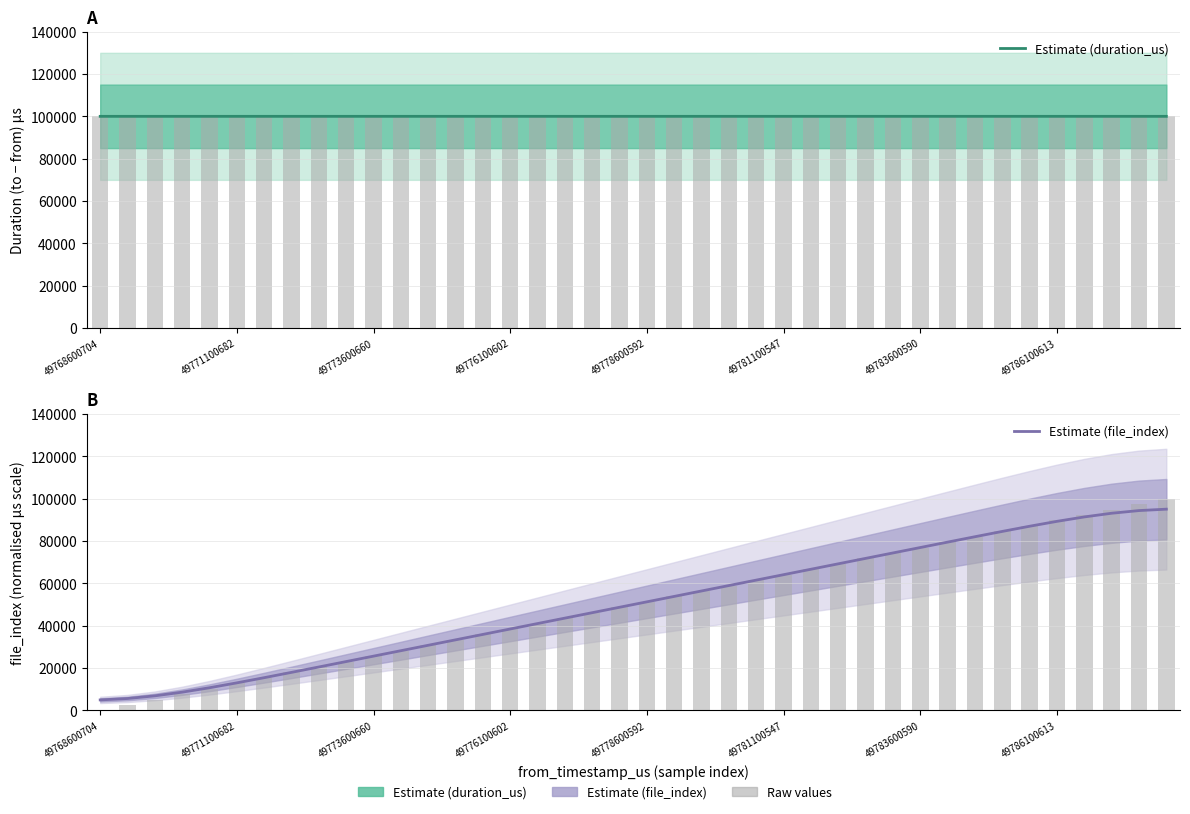

What is the difference between the maximum and minimum values in the Estimate (duration_us) series?

4.5